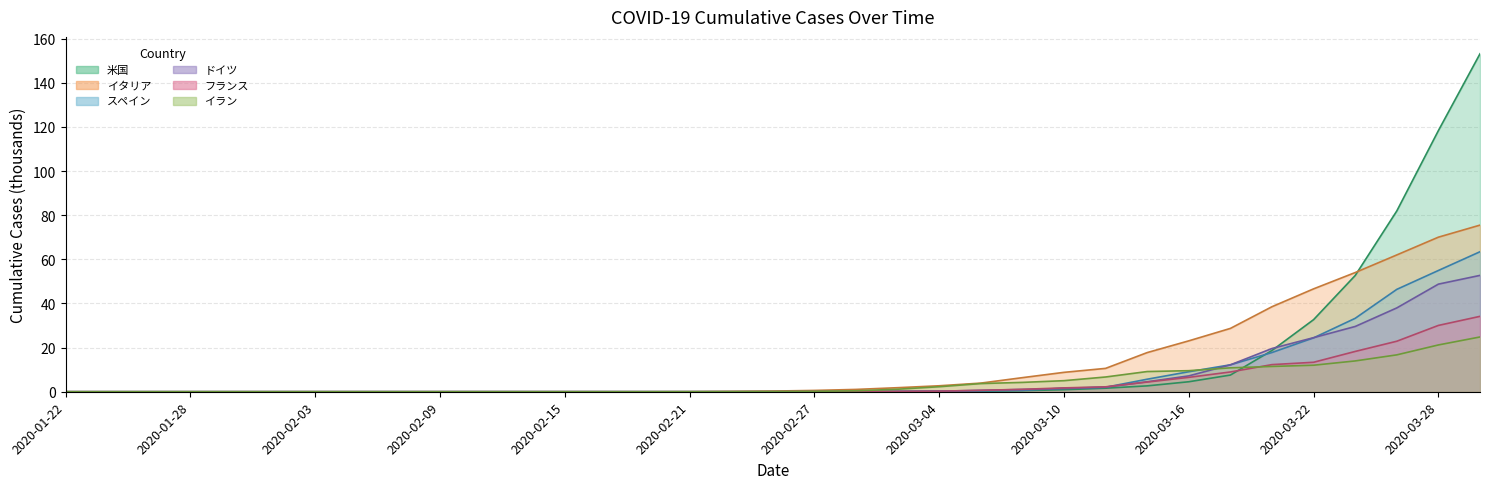

What is the sum of all スペイン values?

272.4